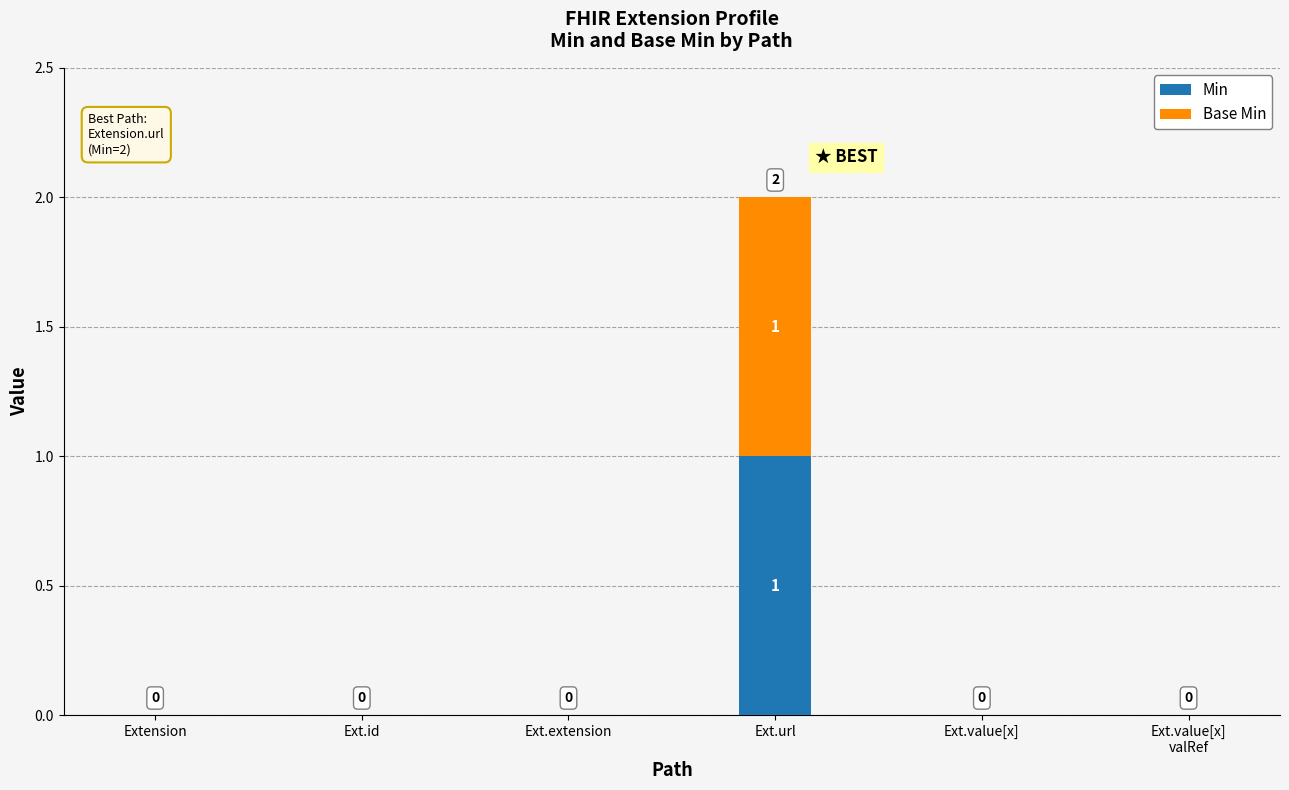

Is it true that Min equals 0 at Ext.extension?

True